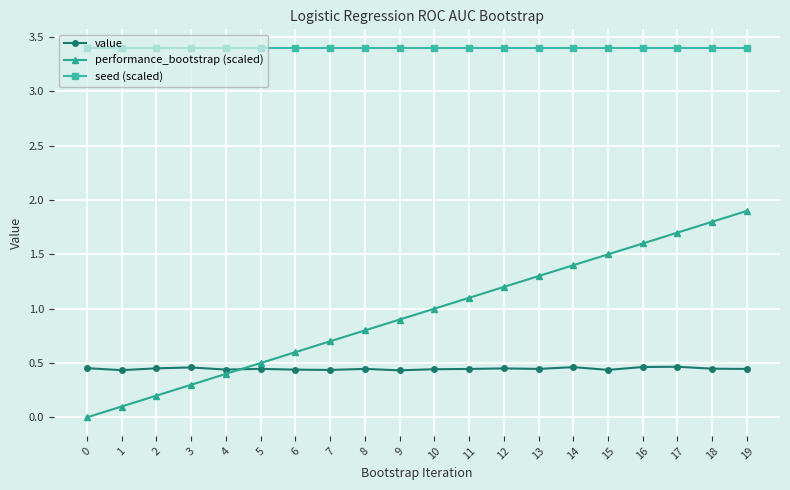

True or false: performance_bootstrap (scaled) has a value of 1.4 at 14.

True